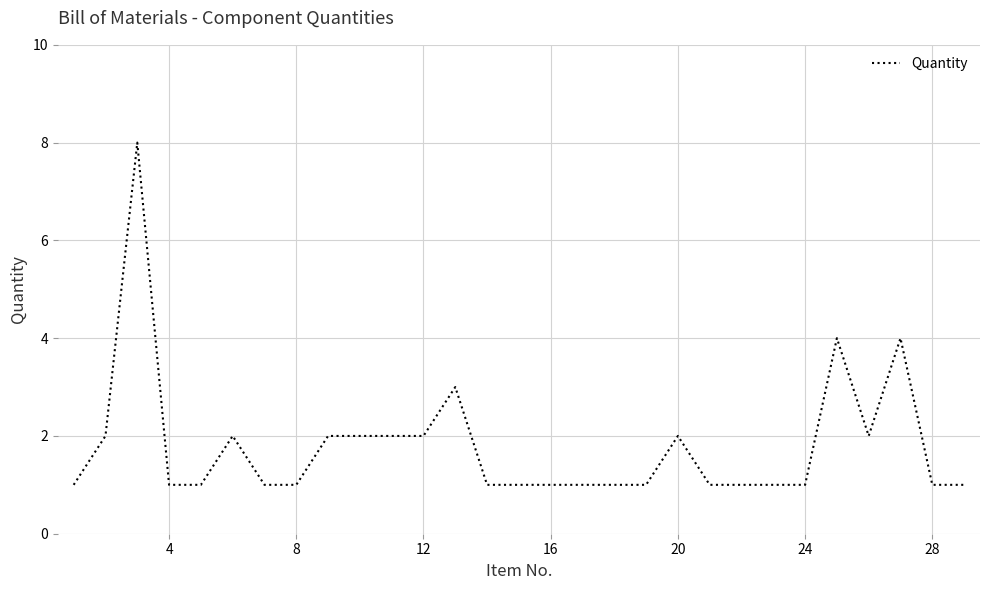

What is the maximum value shown in the chart?

8